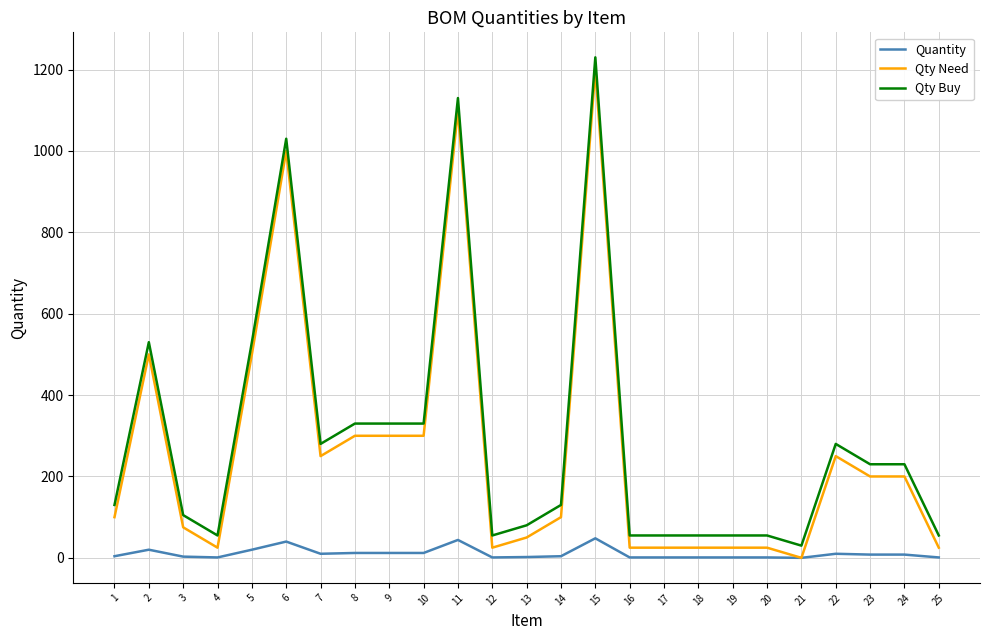

At which category is the sum across all series the highest?

15